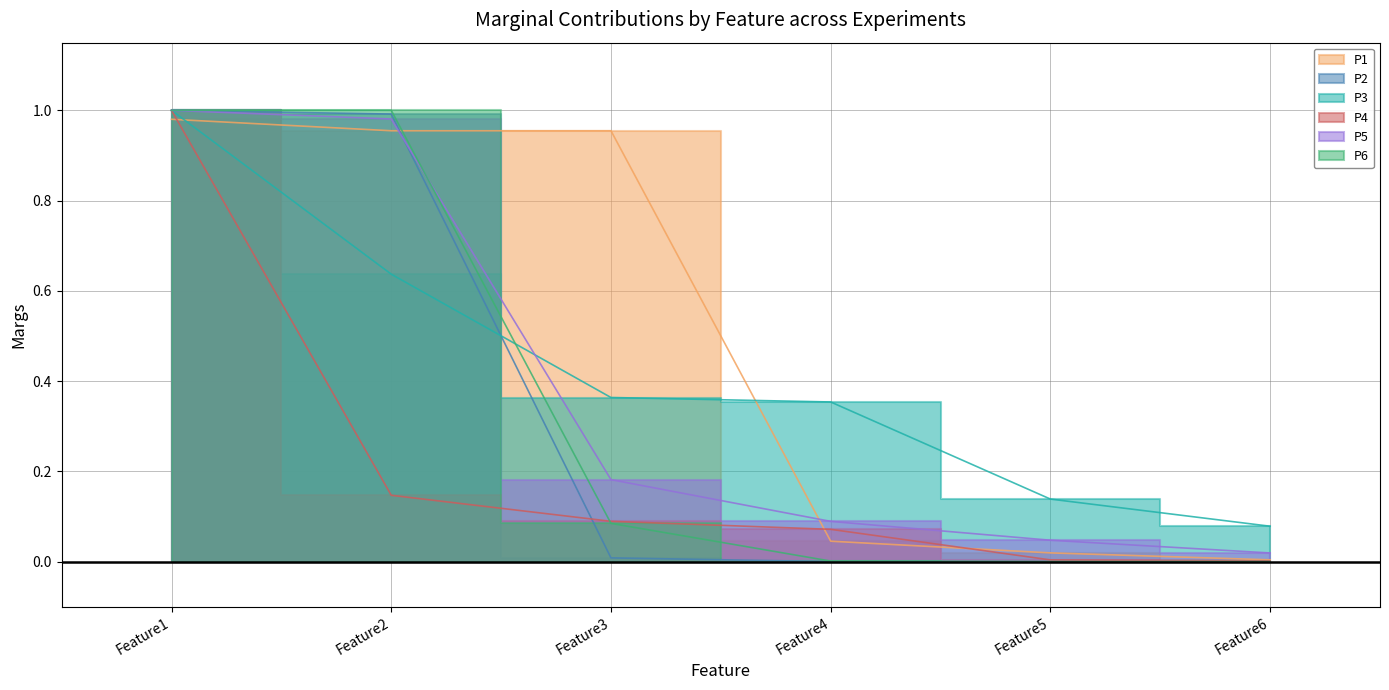

What is the total value across all series at Feature6?

0.1